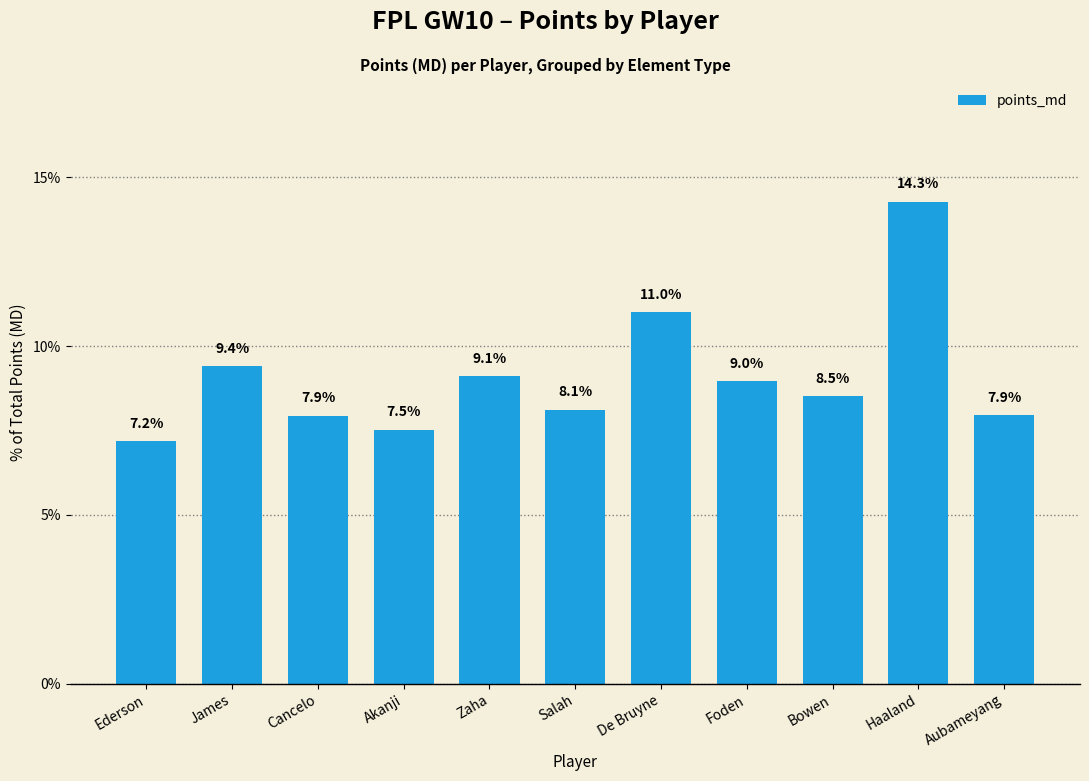

Where is the data nearest to the value 10?

James